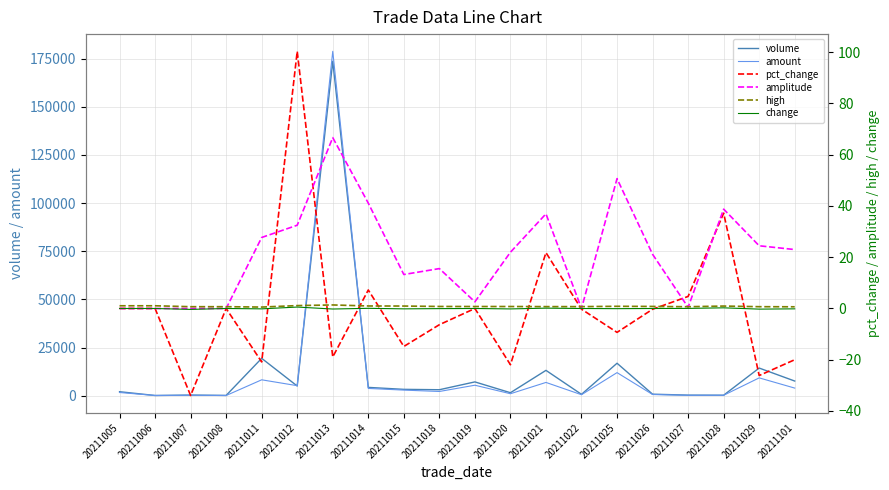

List the labels in order of volume value, smallest first.

20211006, 20211008, 20211028, 20211027, 20211007, 20211022, 20211026, 20211020, 20211005, 20211018, 20211015, 20211014, 20211012, 20211019, 20211101, 20211021, 20211029, 20211025, 20211011, 20211013